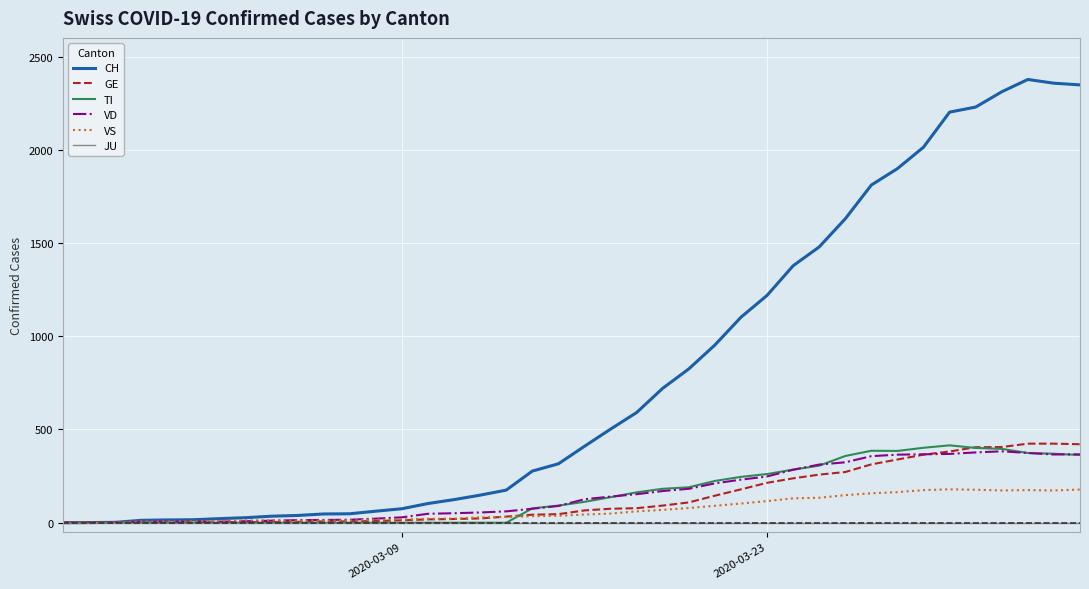

What is the greatest value displayed?

2377